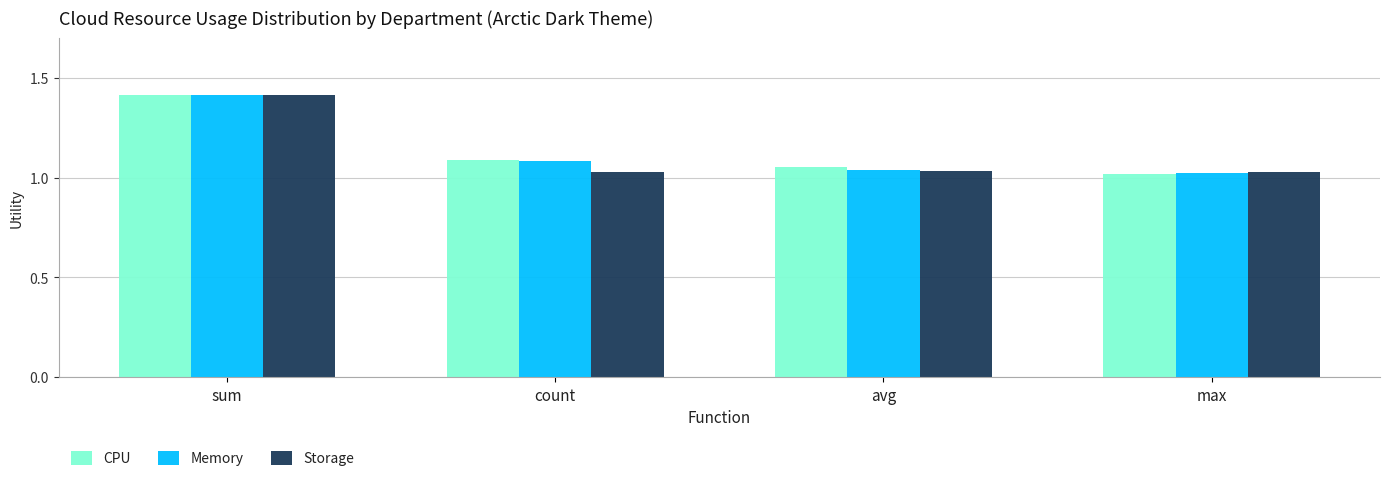

What is the label of the 3rd bar from the right?

count